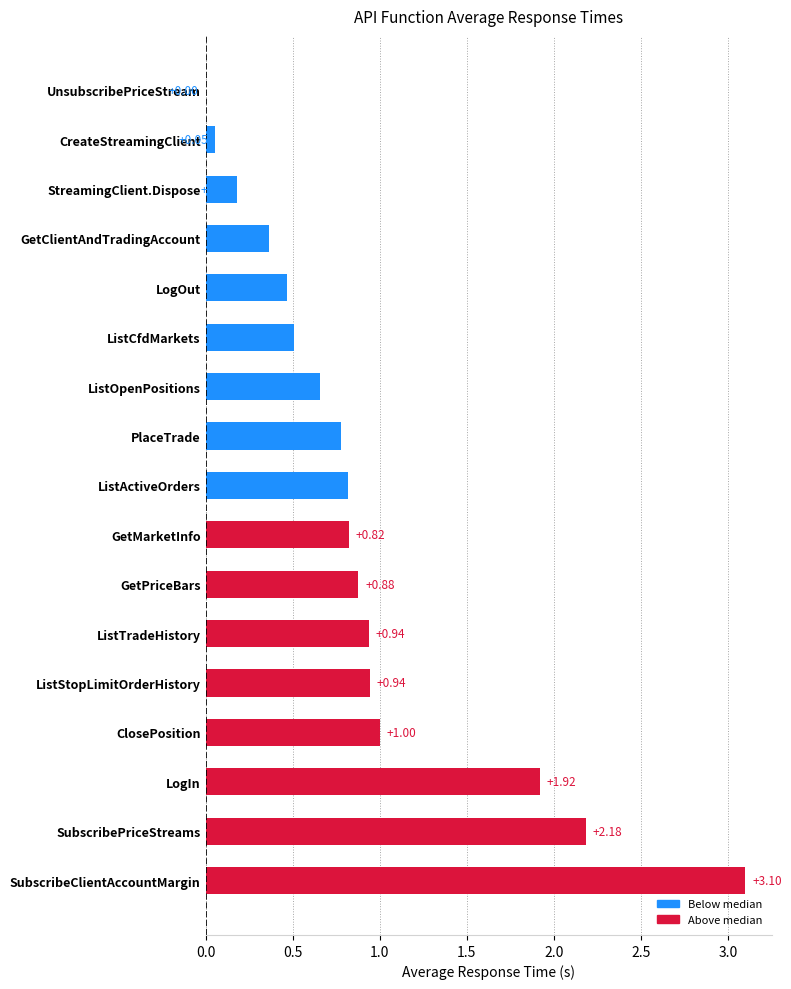

What is the change in value from LogOut to StreamingClient.Dispose?

-0.3